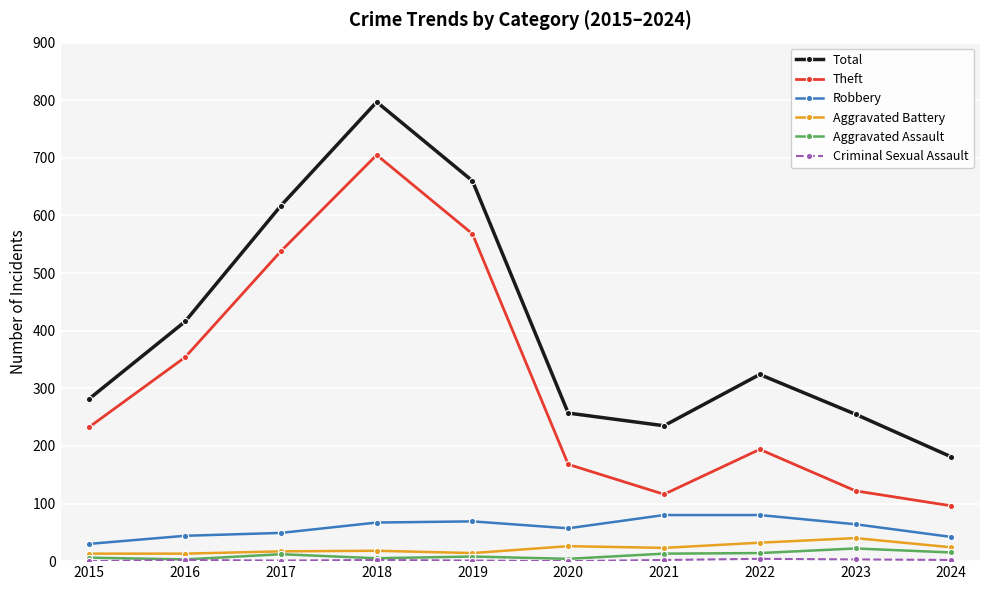

The value of Aggravated Assault at 2023 is 22. True or false?

True